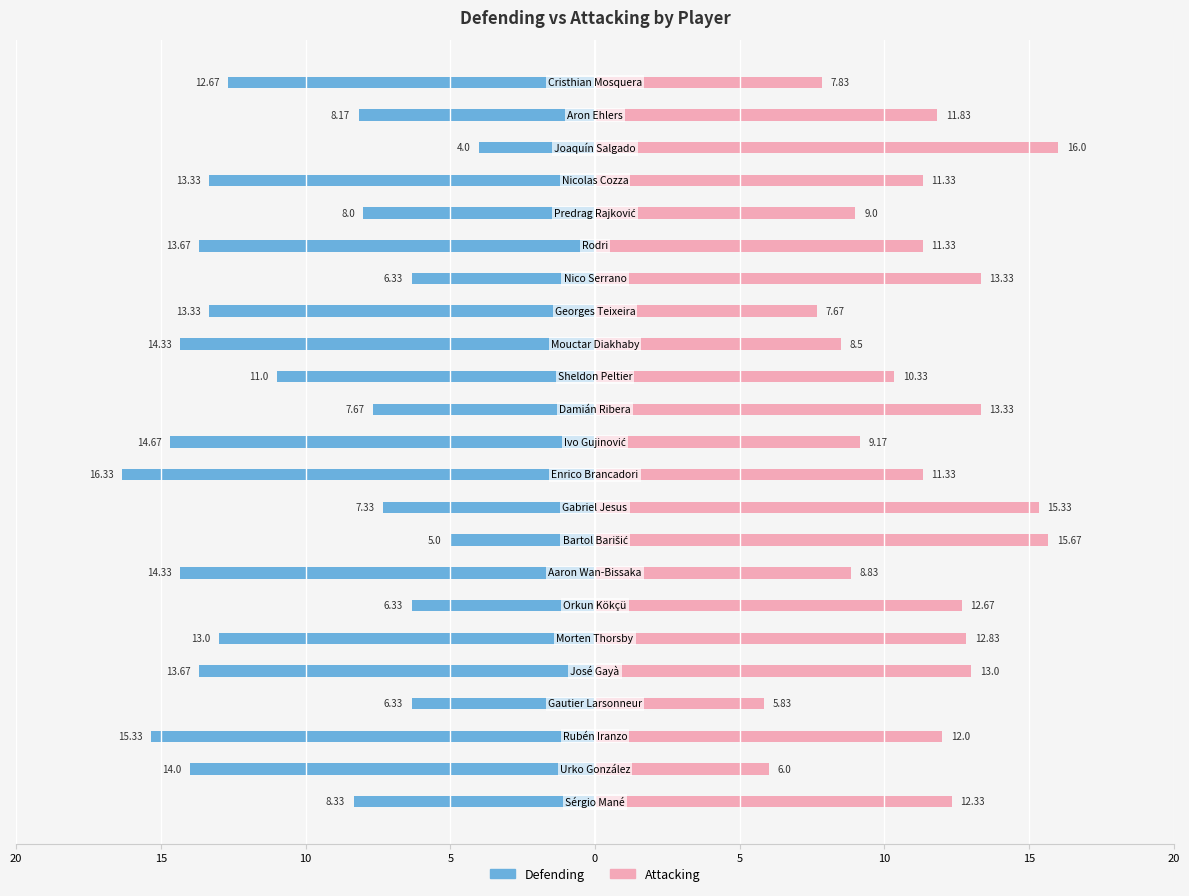

What is the sum of all Attacking values?

255.5